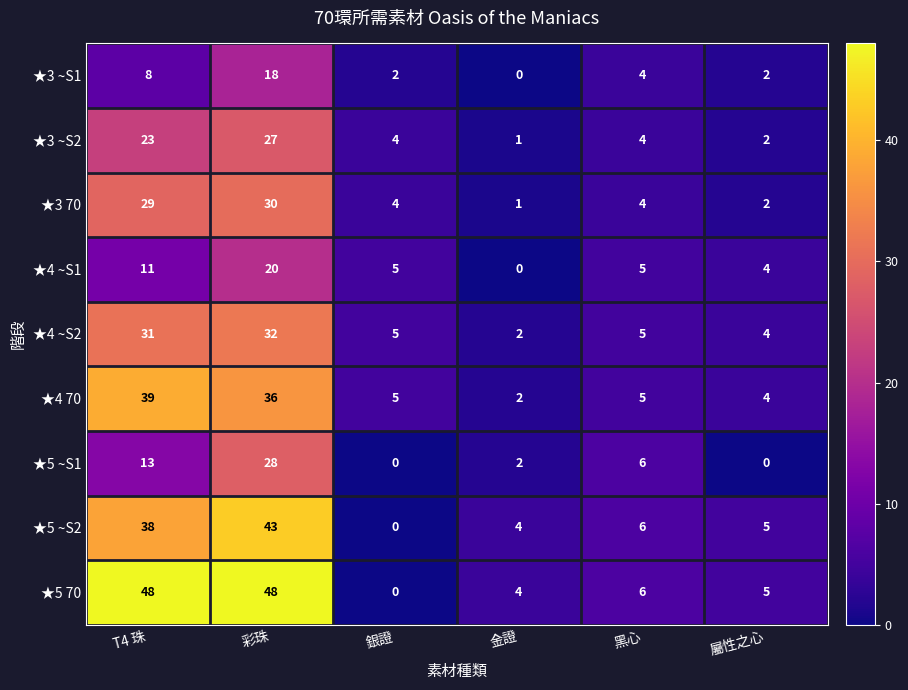

What is the spread (max minus min) of values at 彩珠?

30